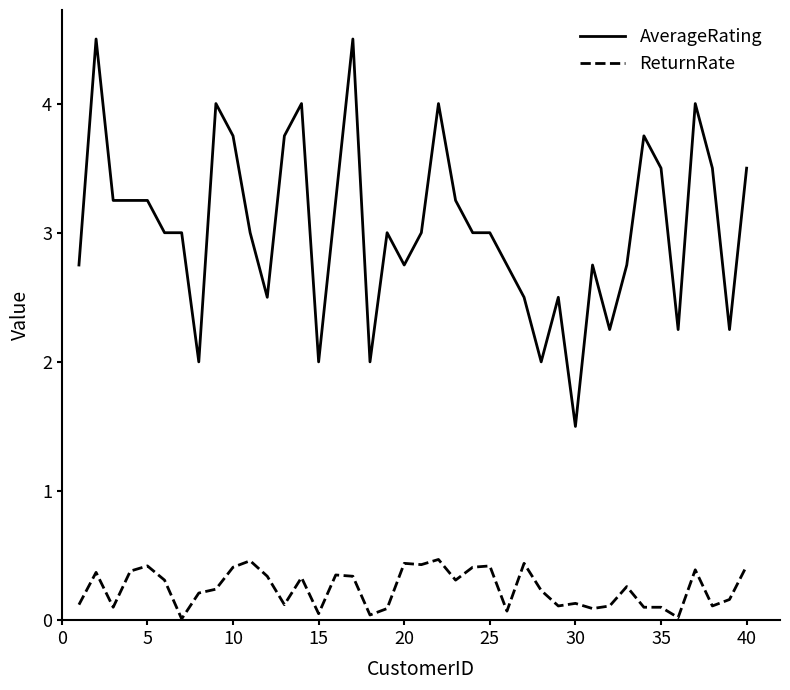

What is the difference between the maximum and minimum values in the ReturnRate series?

0.5